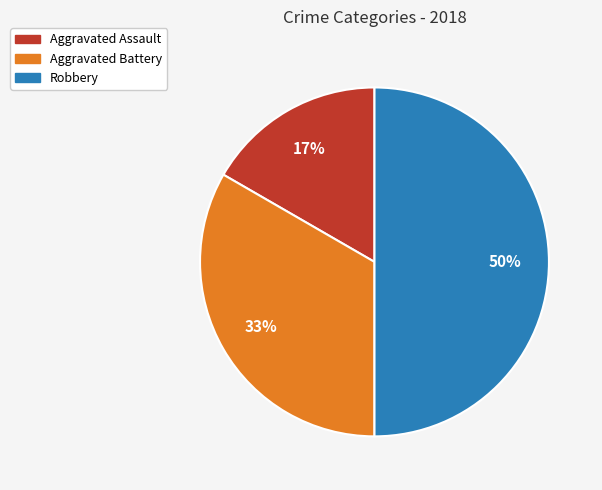

Does Aggravated Assault account for over 50% of the chart?

No